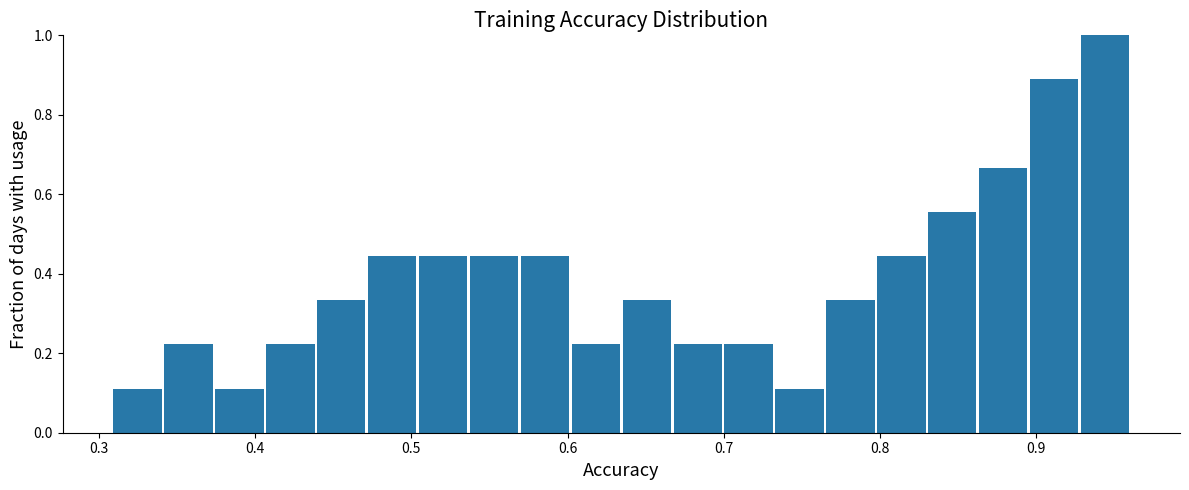

Read against the x-axis, roughly where is the centre of the tallest bar?

0.94